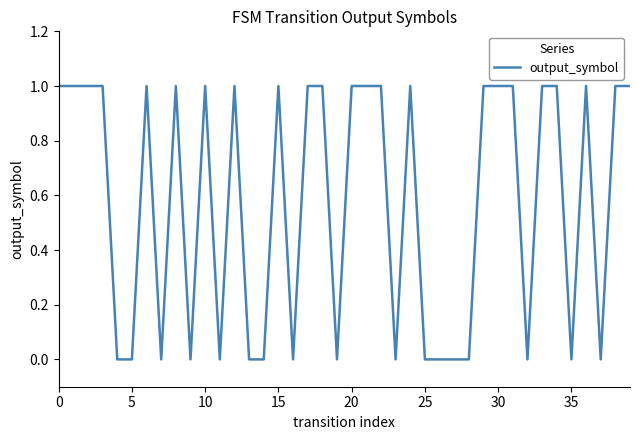

Does the chart have visible grid lines?

No